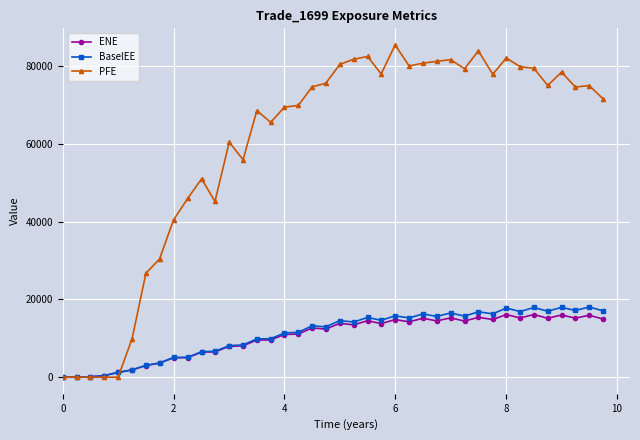

What is the maximum value shown in the chart?

85507.7